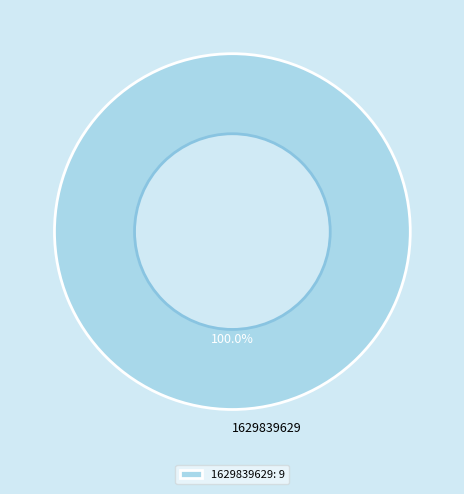

To the nearest percent, what portion does 1629839629 represent?

100%